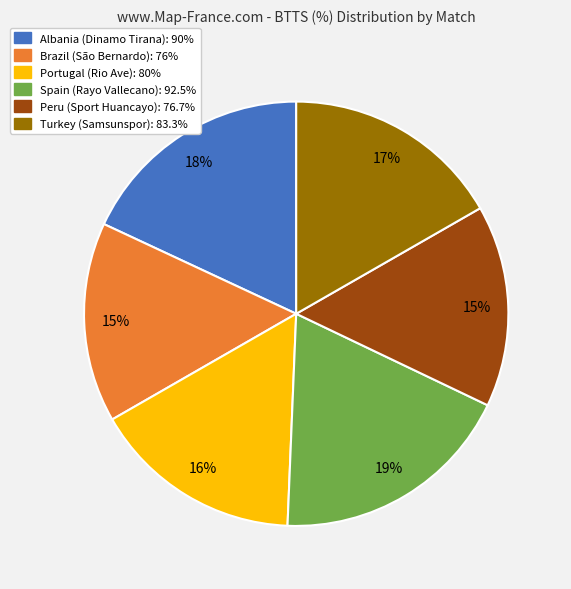

Does any single category account for the majority?

No